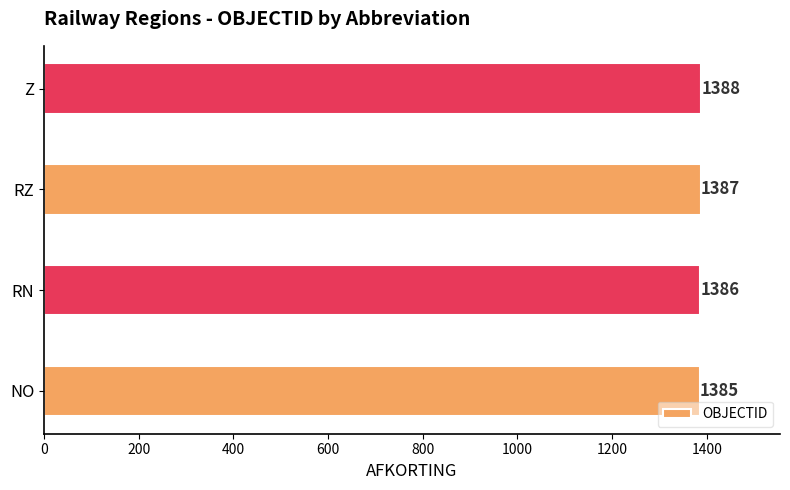

Which has a higher value, Z or RZ?

Z